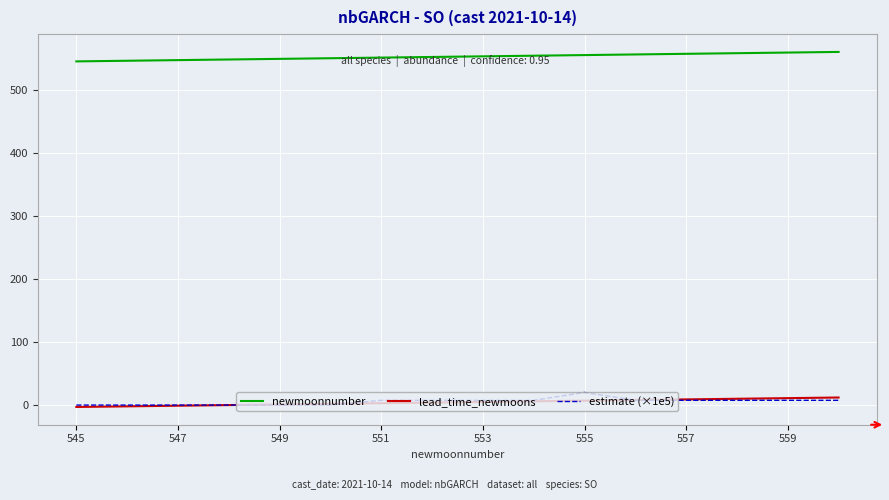

True or false: lead_time_newmoons and newmoonnumber intersect in this chart.

False